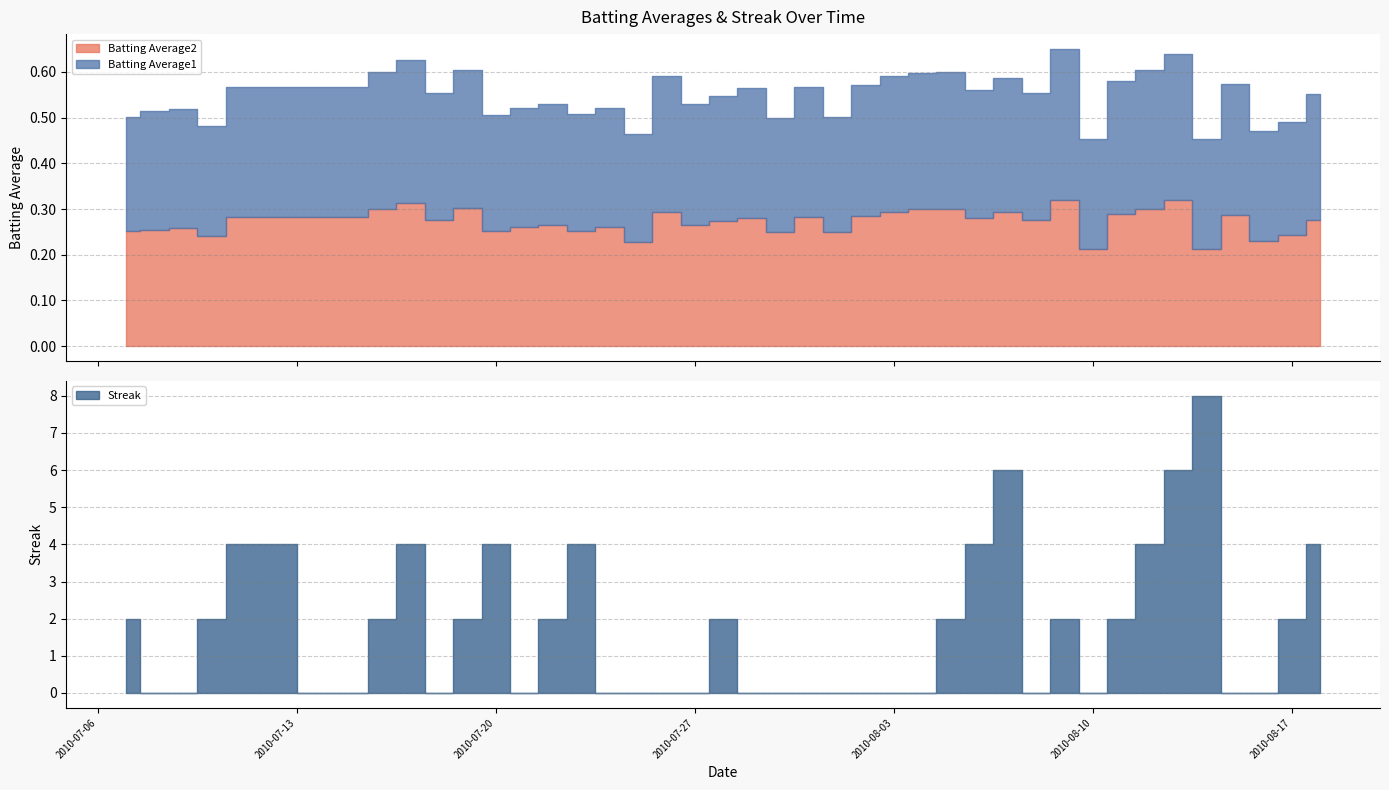

What is the difference between the second highest and minimum values in the Batting Average1 series?

0.1